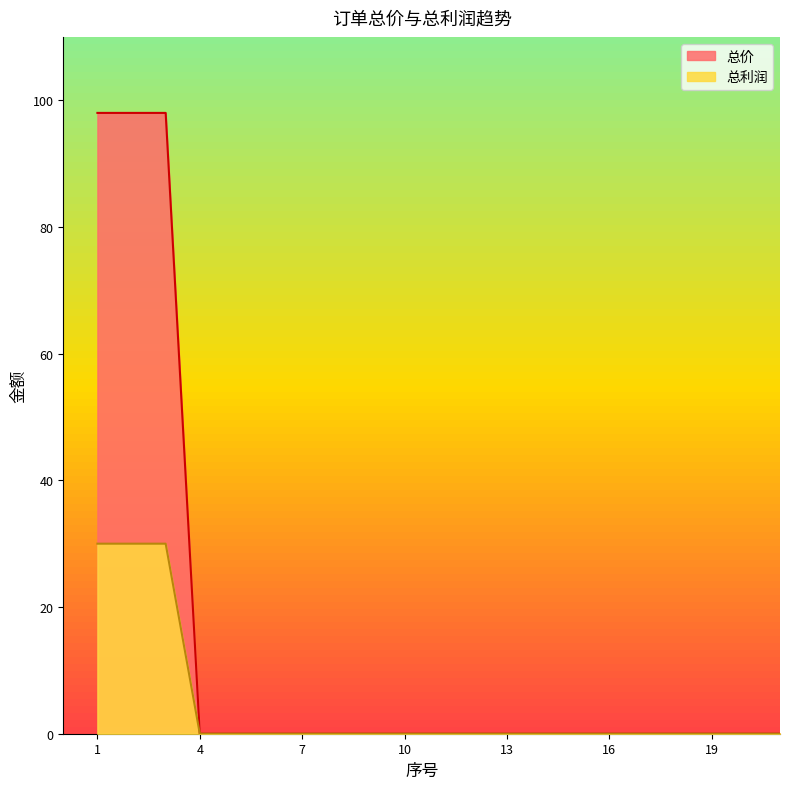

Between 21 and 16, which is larger?

21